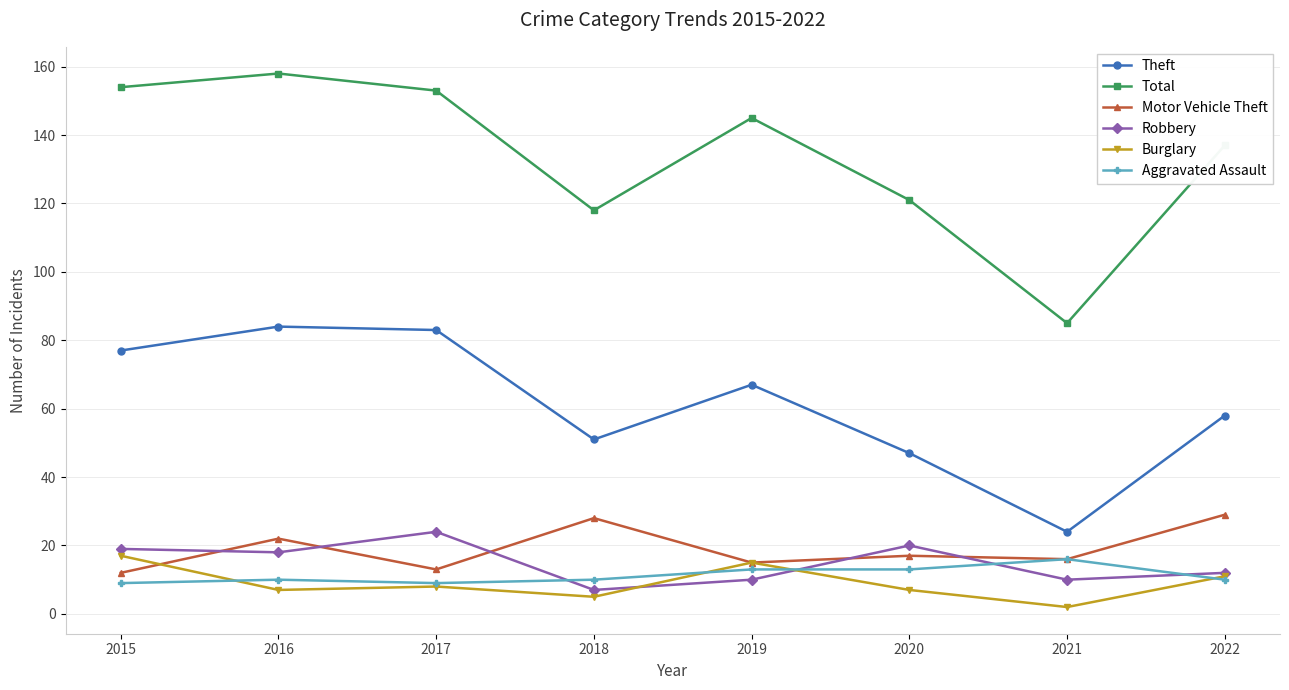

True or false: Total and Burglary cross at least once.

False